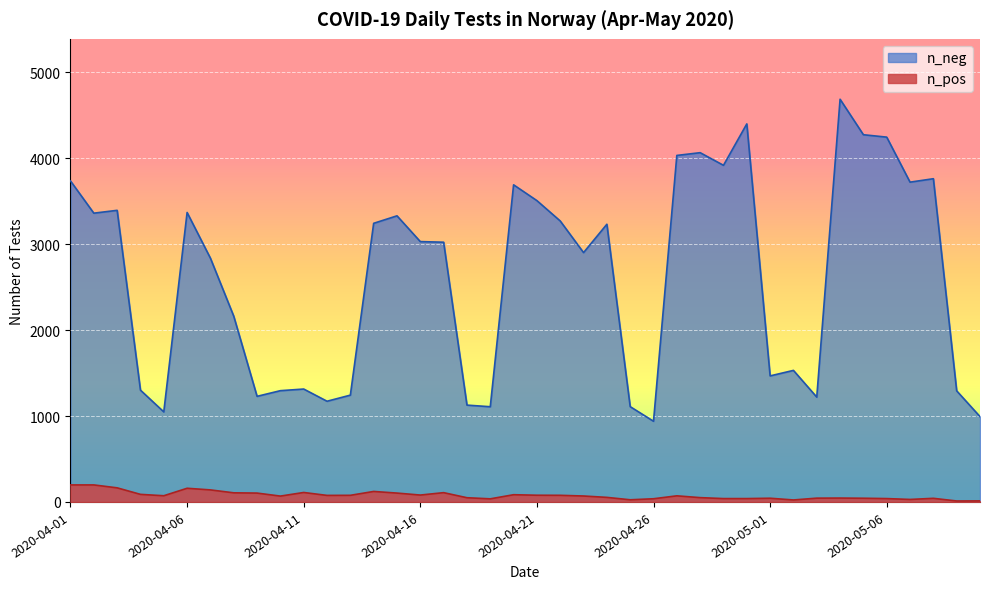

Reading left to right, extract all data points from this chart.

n_neg: 3736	3361	3394	1301	1048	3369	2837	2162	1229	1295	1314	1172	1243	3243	3330	3030	3023	1127	1108	3691	3507	3270	2902	3232	1109	939	4033	4065	3918	4400	1467	1531	1220	4687	4274	4246	3722	3762	1293	993
n_pos: 198	198	164	88	72	159	140	106	103	68	110	76	77	122	103	80	108	49	36	84	78	77	69	53	25	37	71	50	39	39	43	23	44	45	43	39	29	42	11	12